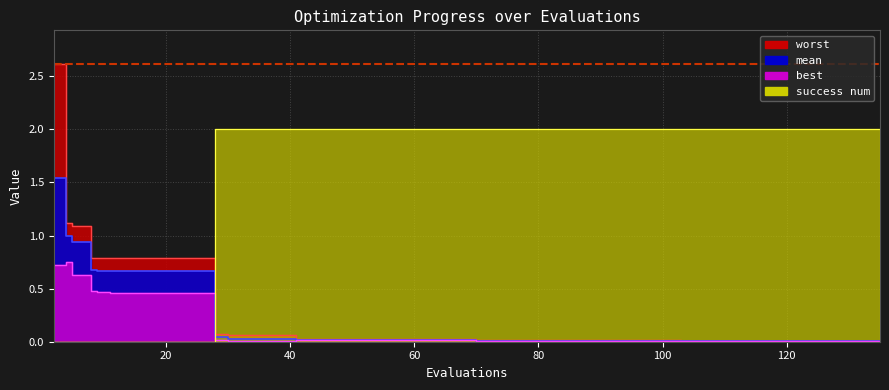

True or false: worst and best intersect in this chart.

False